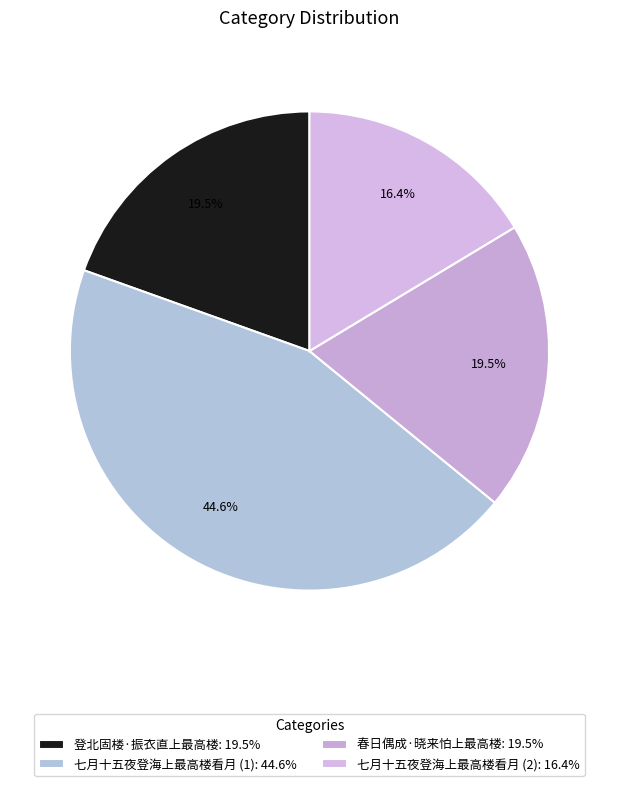

Rank the categories by value from highest to lowest.

七月十五夜登海上最高楼看月, 春日偶成·晓来怕上最高楼, 登北固楼·振衣直上最高楼, 七月十五夜登海上最高楼看月